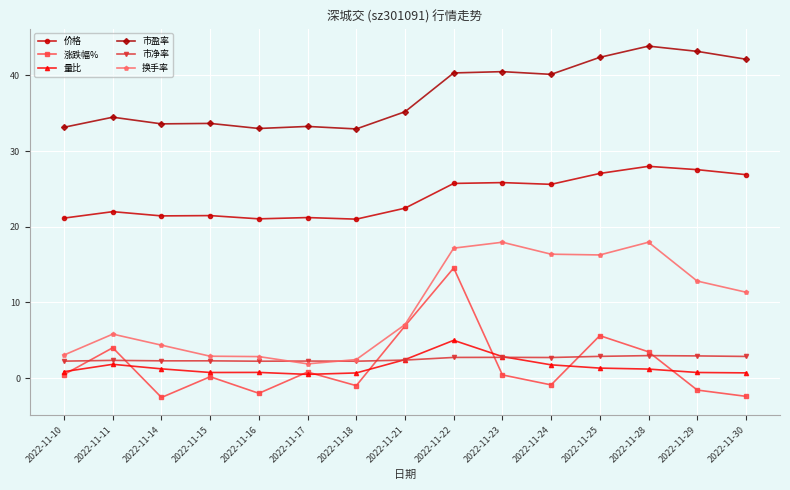

Between 2022-11-18 and 2022-11-24, which series saw the biggest shift?

换手率